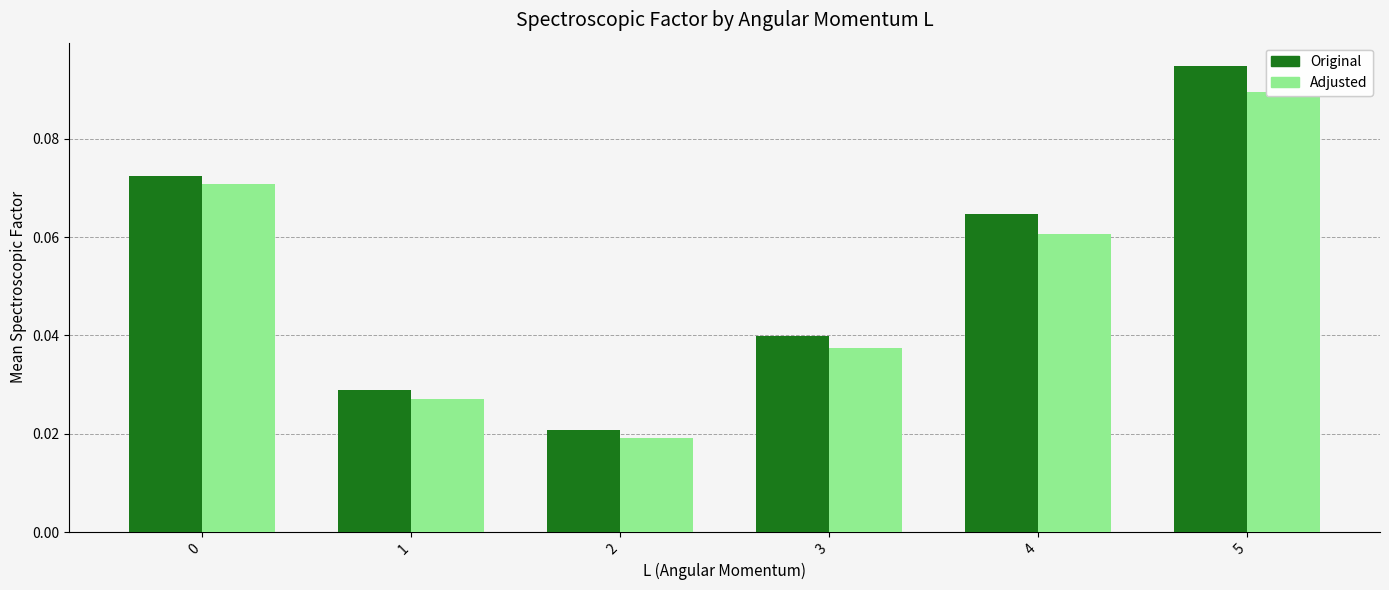

Which category has the lowest value across all series?

2